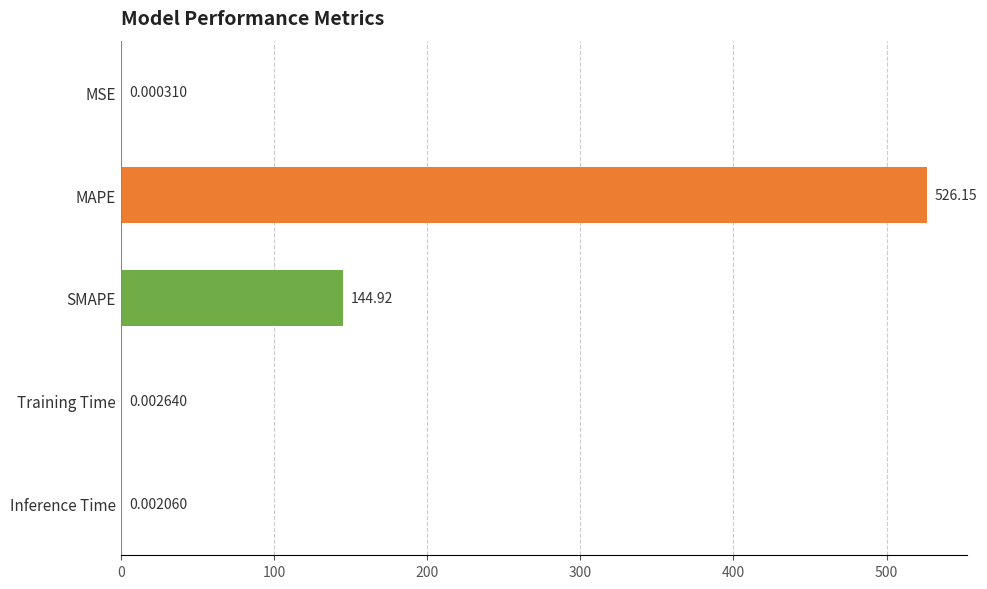

What is the change in value from MAPE to Inference Time?

-526.2